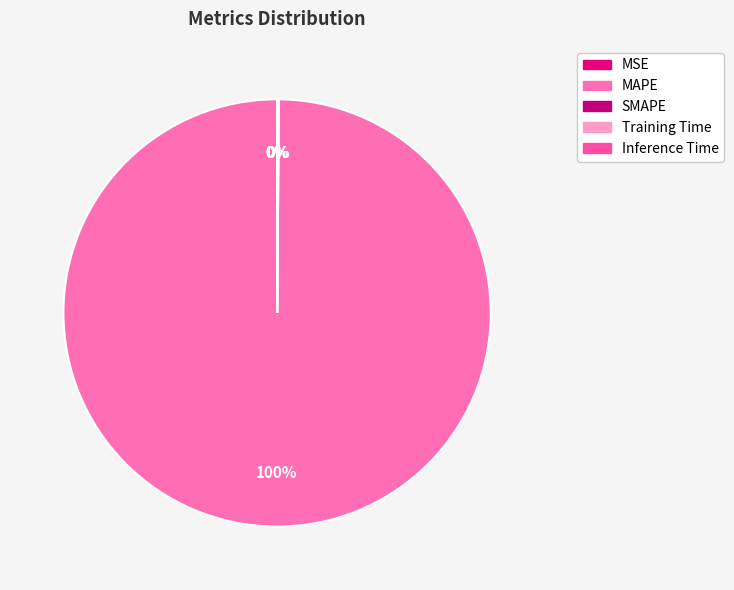

To the nearest percent, what is the combined percentage of MAPE and SMAPE?

100%